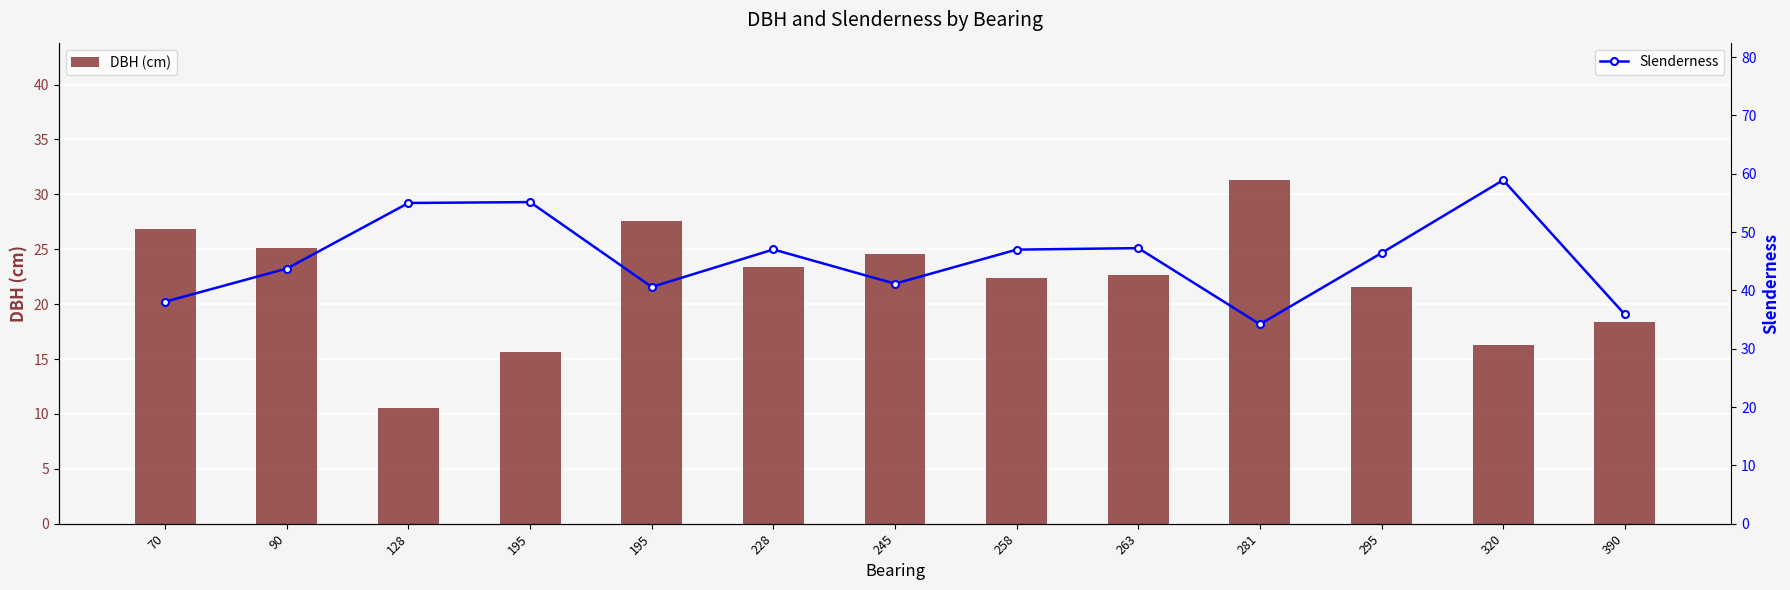

Reading right to left, transcribe all the data shown in this chart.

DBH (cm): 390=18.4	320=16.3	295=21.6	281=31.3	263=22.6	258=22.4	245=24.6	228=23.4	195=27.6	195=15.6	128=10.6	90=25.1	70=26.8
Slenderness: 390=35.9	320=58.9	295=46.4	281=34.2	263=47.2	258=47.0	245=41.1	228=47.0	195=40.6	195=55.1	128=55.0	90=43.7	70=38.1